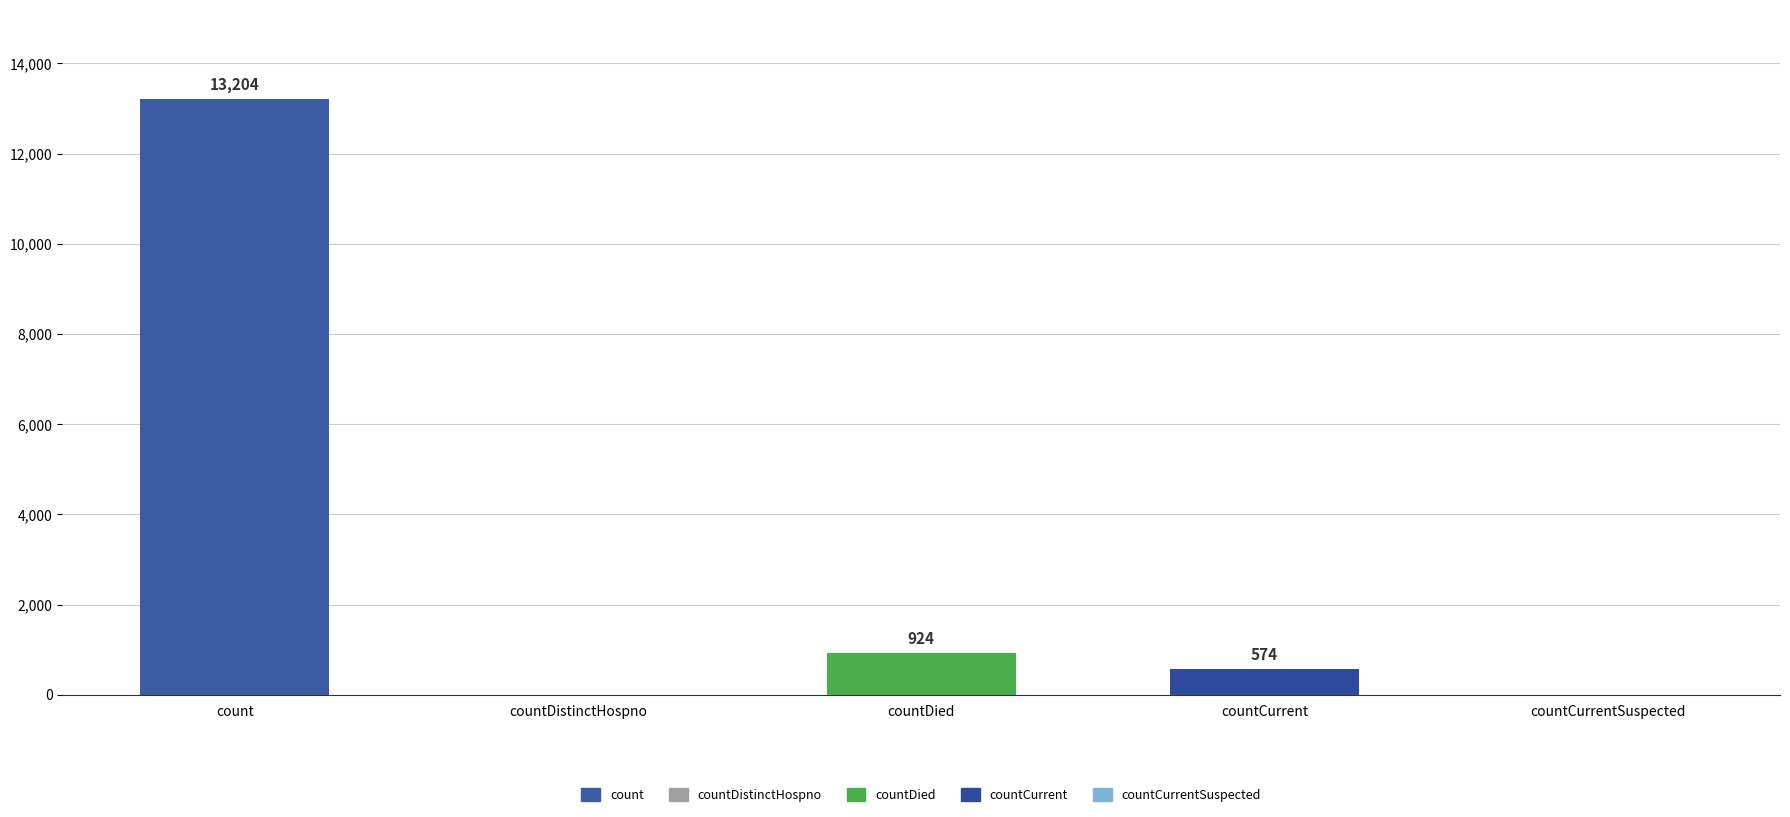

Which has a higher value, countDied or count?

count